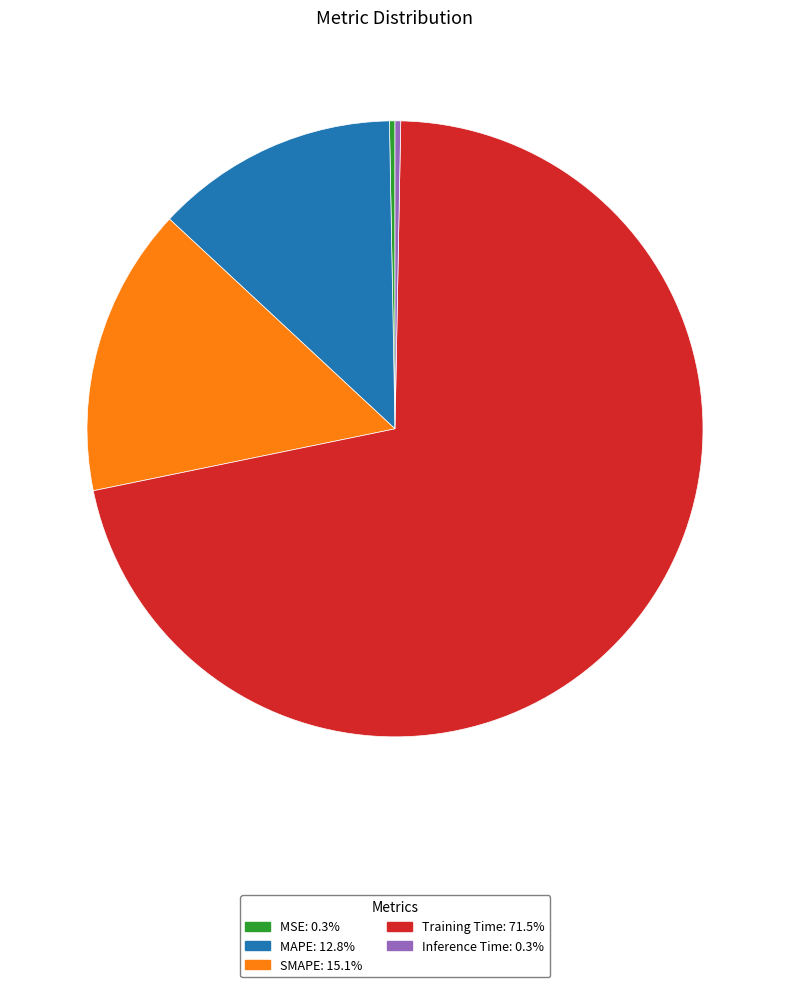

Which category has the biggest portion of the pie?

Training Time